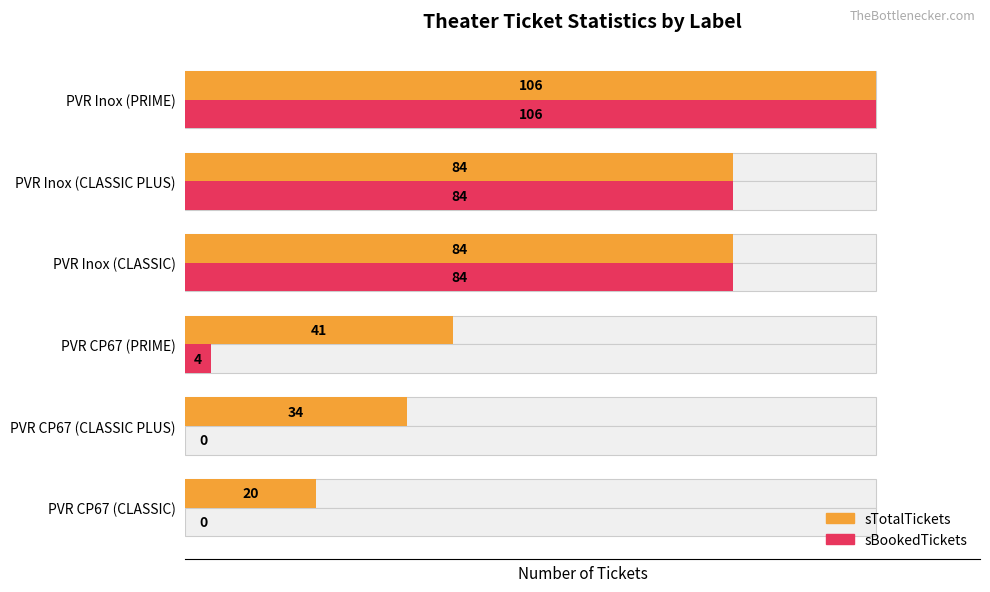

Are the bars grouped side by side (vs. stacked)?

Yes